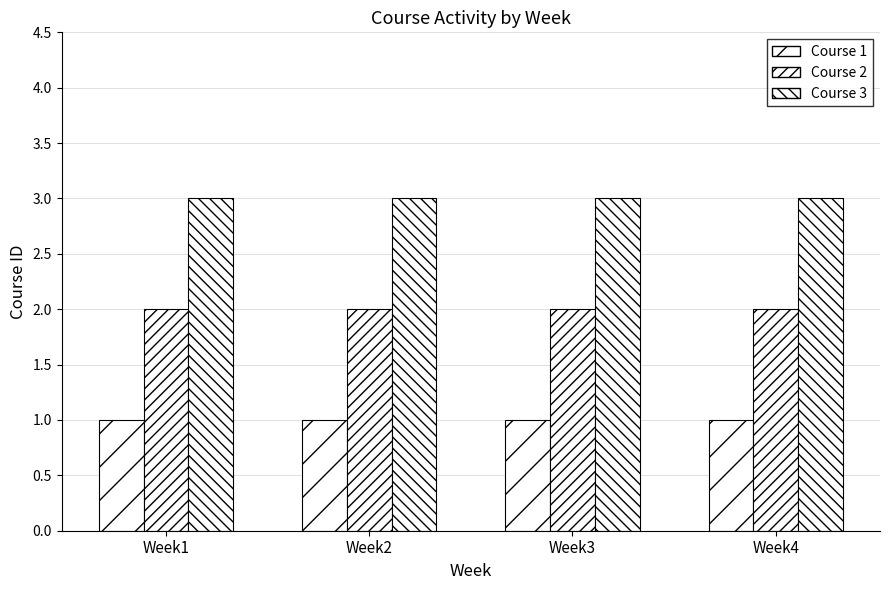

Rank the series by their maximum value, from lowest to highest.

Course 1, Course 2, Course 3